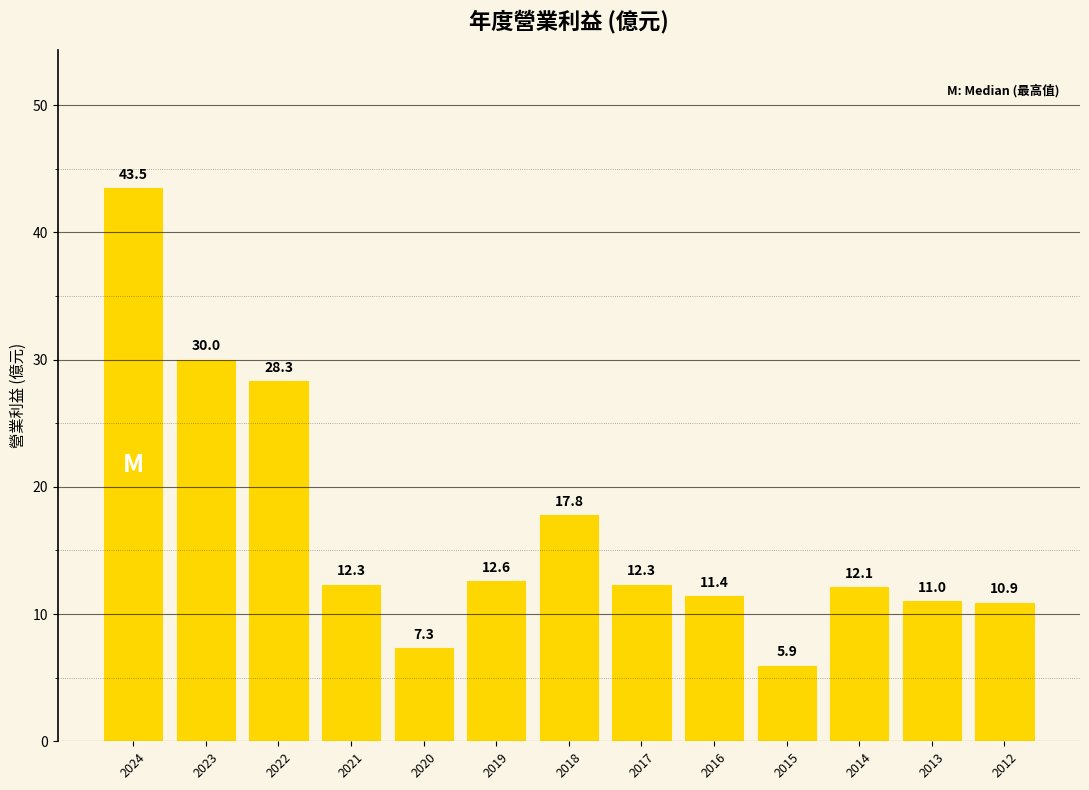

What is the smallest value displayed?

5.9